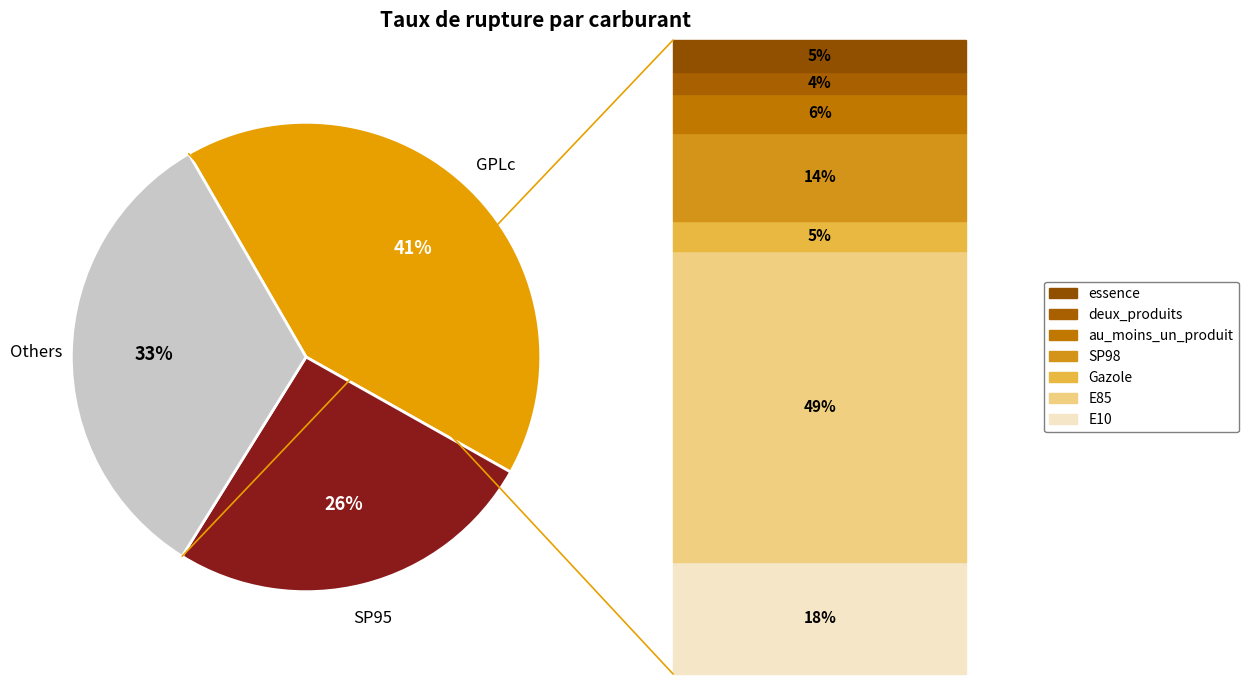

To the nearest percent, what is the average slice percentage?

33%